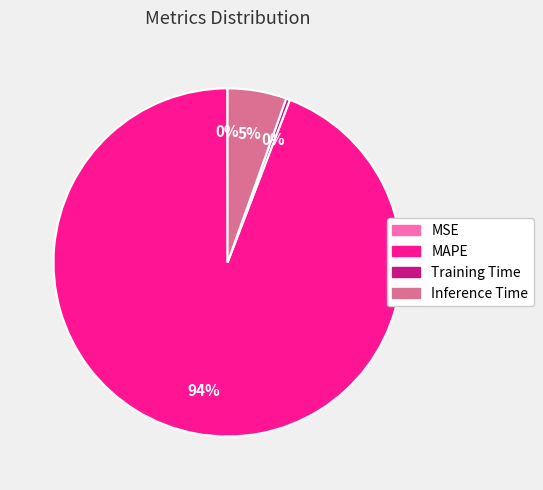

To the nearest percent, what is the combined percentage of Inference Time and MAPE?

100%